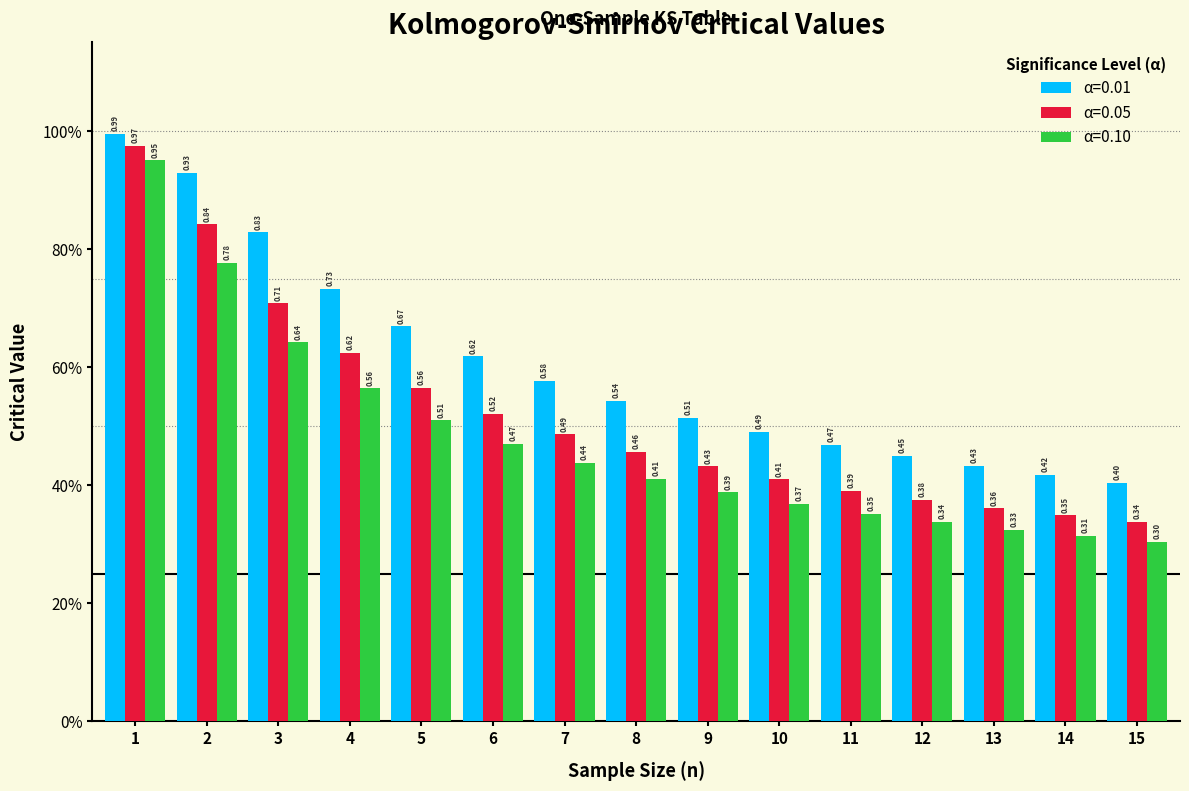

What is the minimum value for α=0.10?

0.3